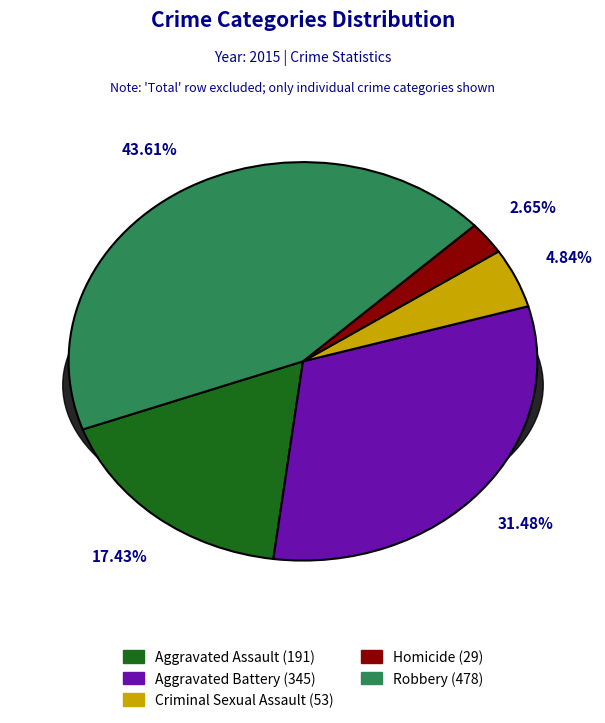

Is it true that Robbery is 31% of the pie?

False